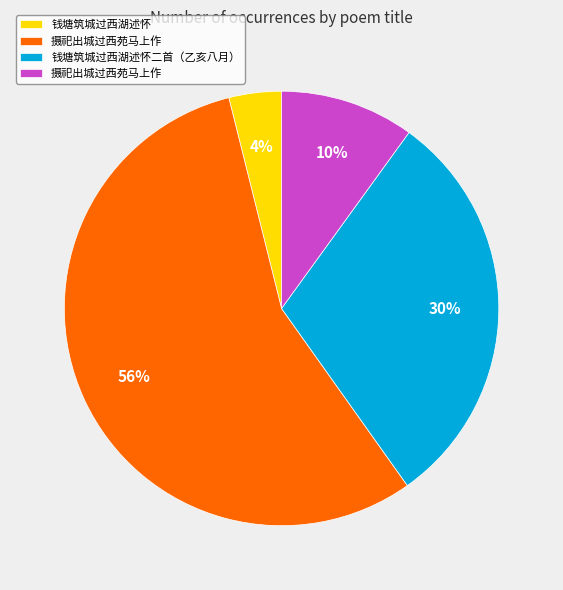

To the nearest percent, what is the average slice percentage?

25%